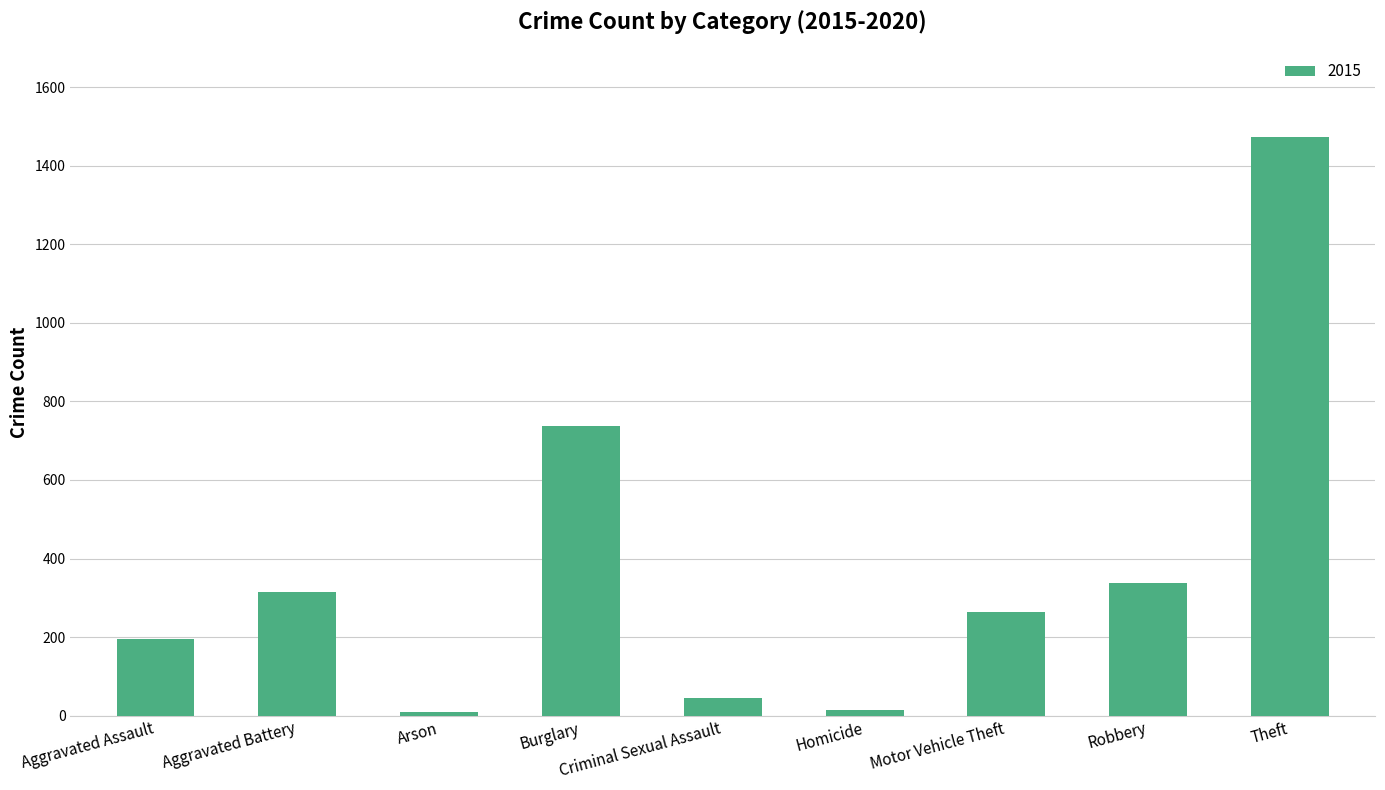

What is the label of the 1st bar from the left?

Aggravated Assault